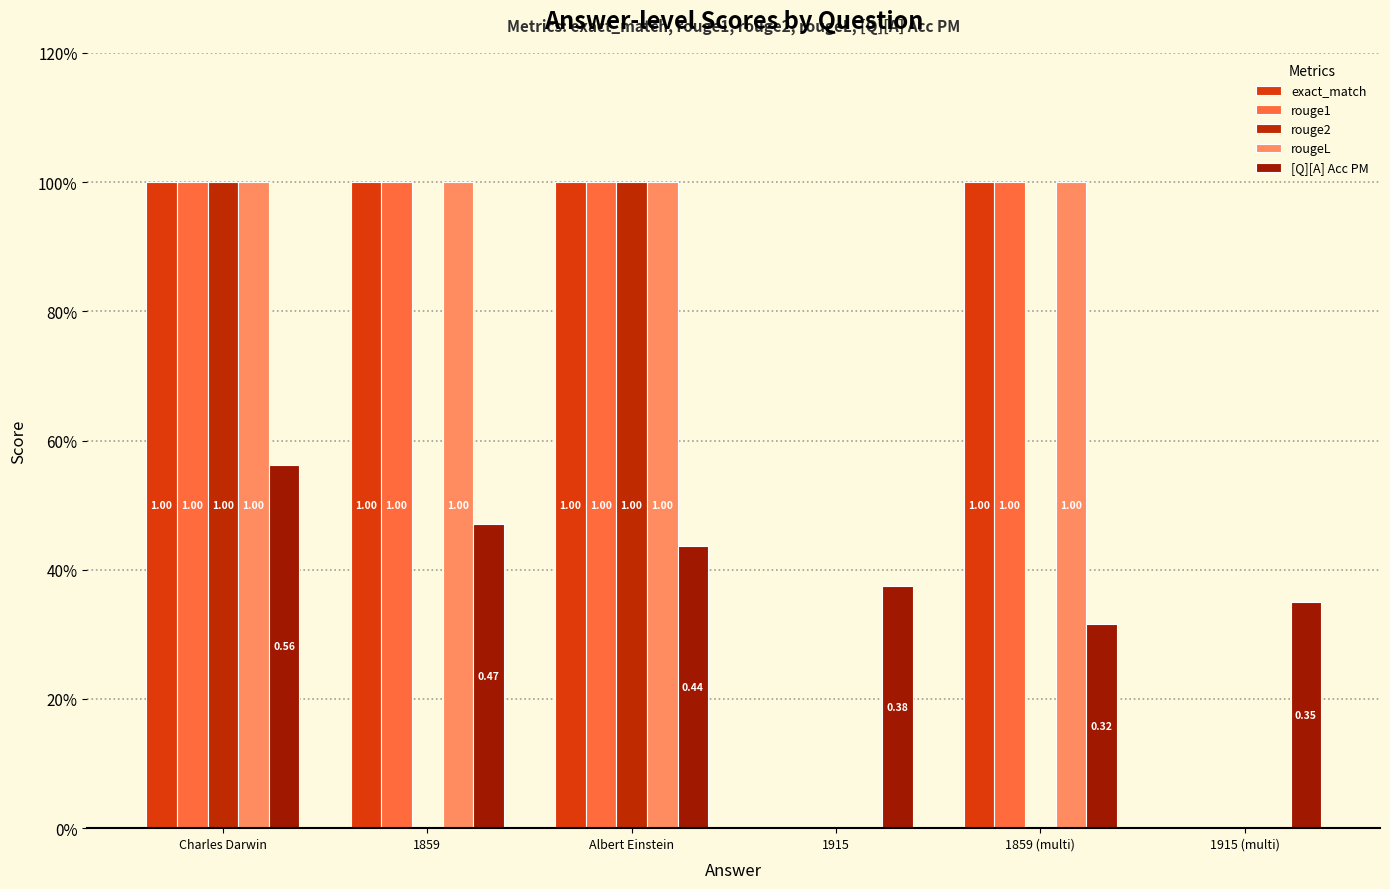

What is the difference between the second highest and second lowest values in the rouge1 series?

1.0